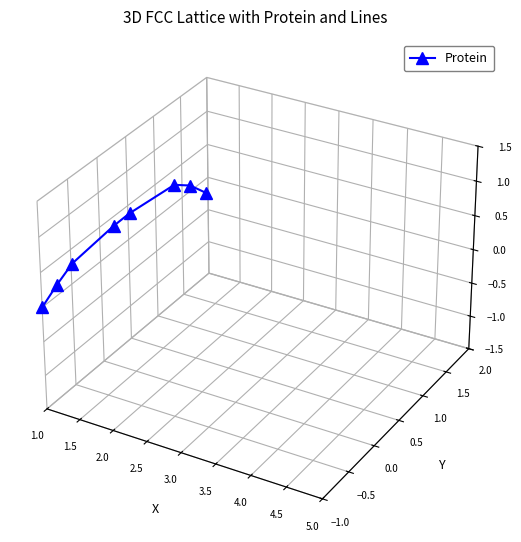

Is this an area chart (filled region under the line)?

No